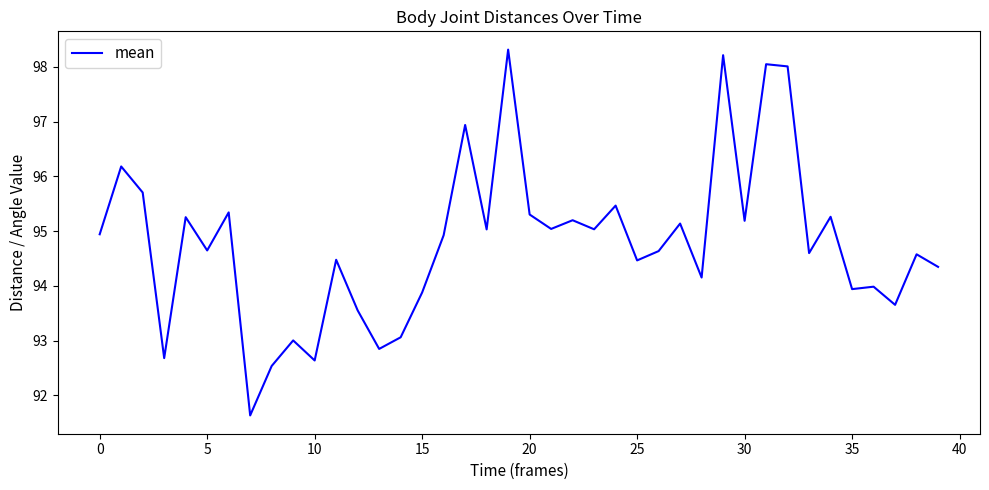

What is the minimum value shown in the chart?

91.6